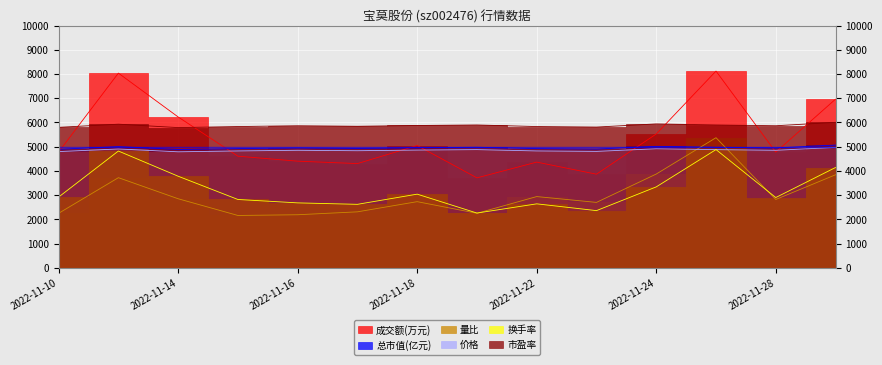

True or false: 量比 and 成交额(万元) cross at least once.

False